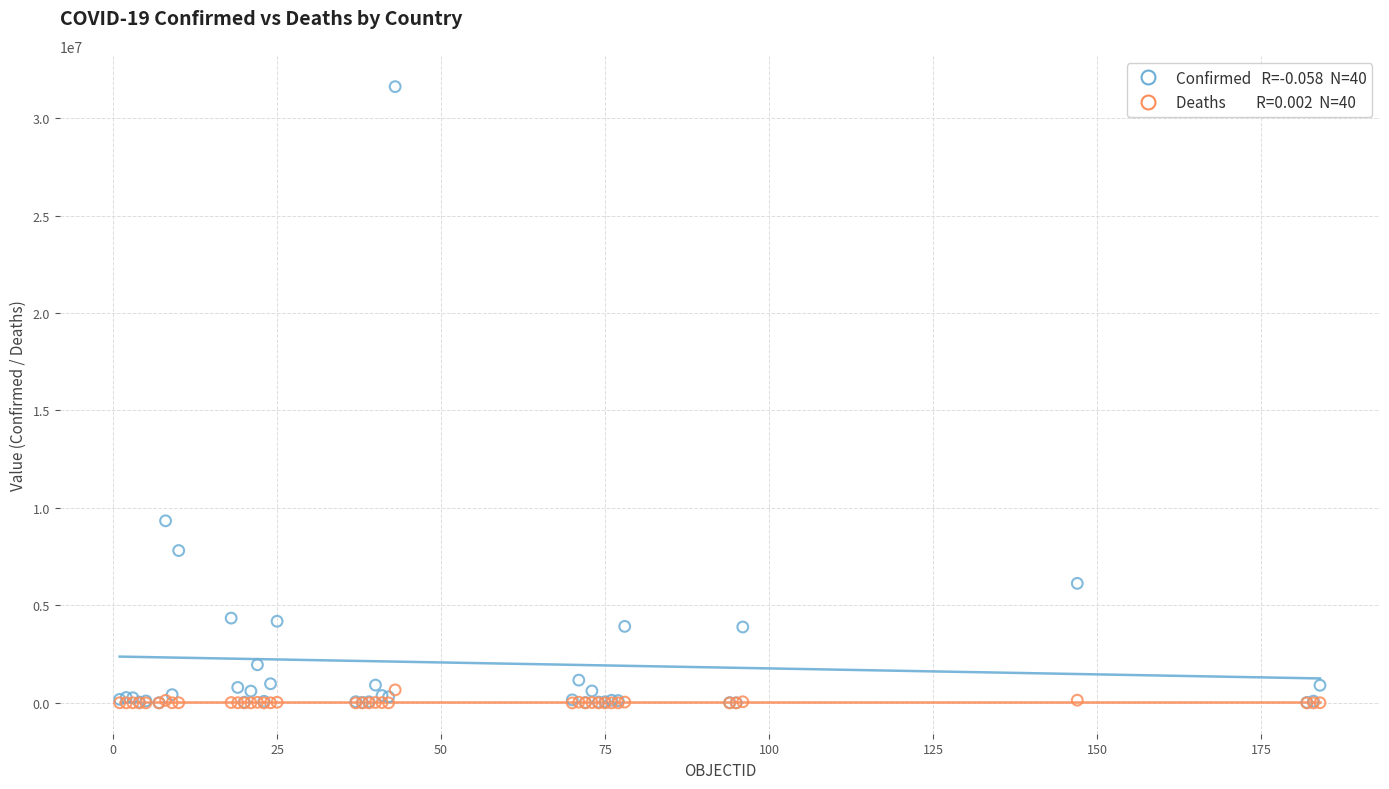

Across all series, what Y value is closest to 15805895?

9341492